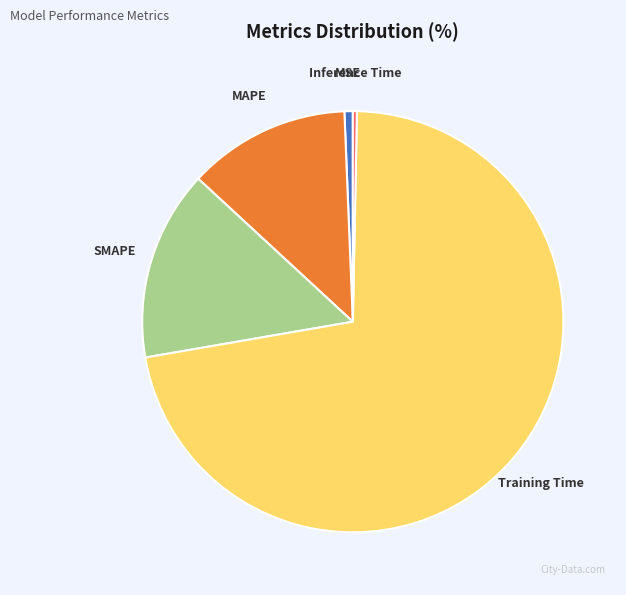

The MAPE slice represents 3% of the pie. True or false?

False